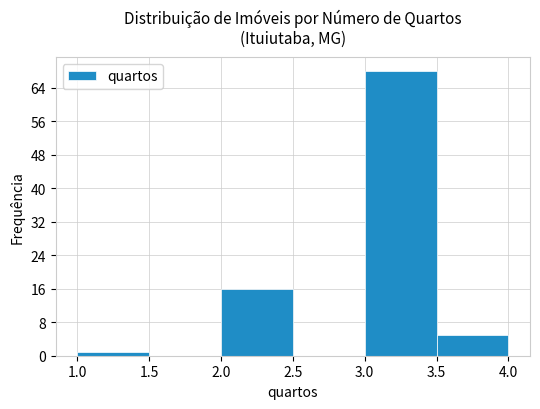

Reading left to right, transcribe this chart: for each bar, give the range it covers on the x-axis and its height. The values are not printed on the chart, so give them approximately, as read against the axis.

1.0 to 1.5: 1
1.5 to 2.0: 0
2.0 to 2.5: 16
2.5 to 3.0: 0
3.0 to 3.5: 68
3.5 to 4.0: 5